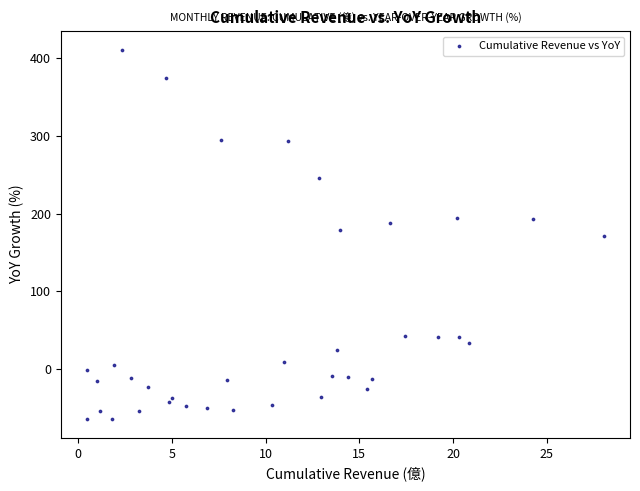

What is the range of X values (max minus min)?

27.6